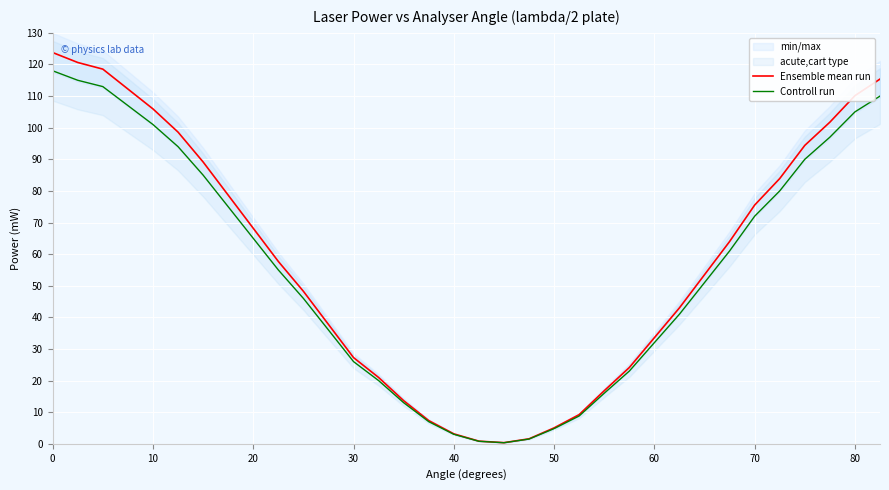

Reading right to left, what are all the values shown in this chart?

Ensemble mean run: 115.4	110.1	101.7	94.4	83.9	75.5	64.0	53.5	43.0	33.6	24.1	16.8	9.2	5.0	1.6	0.4	0.8	3.1	7.3	13.6	21.0	27.3	37.8	48.2	57.7	68.2	78.7	89.2	98.6	105.9	112.2	118.5	120.6	123.8
Controll run: 110.0	105.0	97.0	90.0	80.0	72.0	61.0	51.0	41.0	32.0	23.0	16.0	8.8	4.8	1.5	0.3	0.8	3.0	7.0	13.0	20.0	26.0	36.0	46.0	55.0	65.0	75.0	85.0	94.0	101.0	107.0	113.0	115.0	118.0